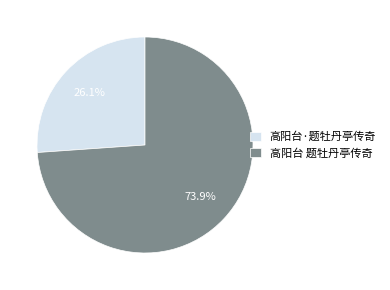

Is the sum of 高阳台 题牡丹亭传奇 and 高阳台·题牡丹亭传奇 greater than half?

Yes